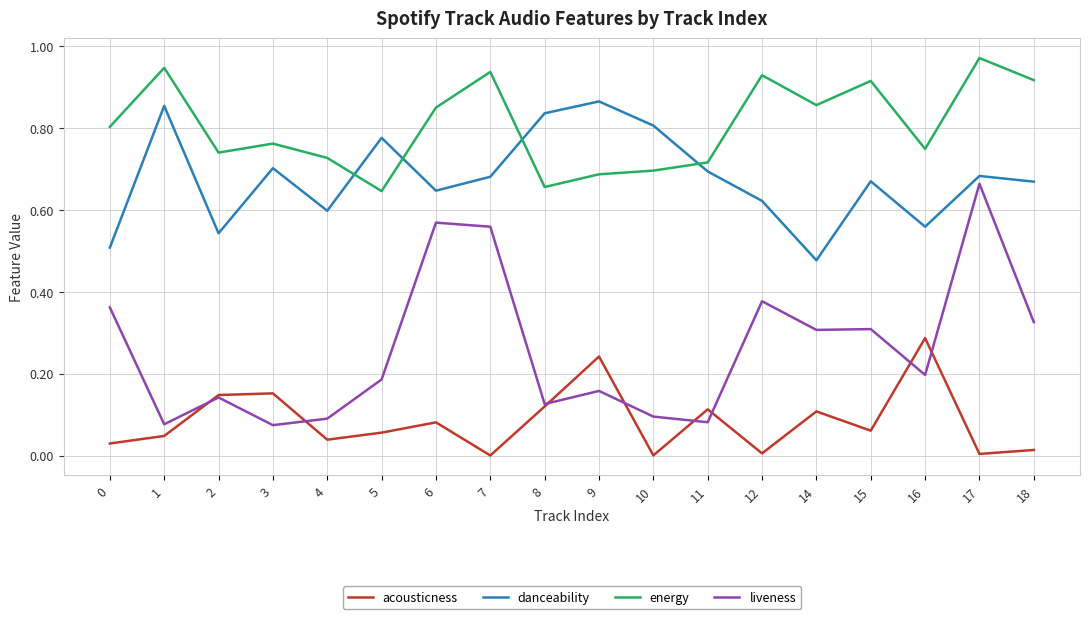

At 14, list the series in order from largest to smallest.

energy, danceability, liveness, acousticness